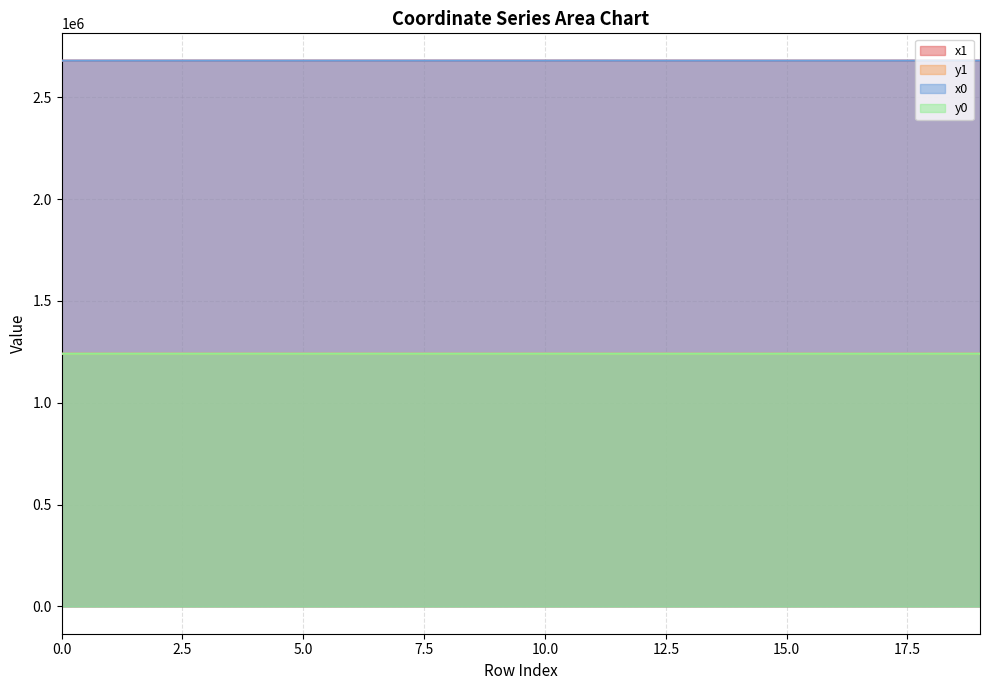

What is the difference between the highest and lowest values at 0.0?

1439000.1